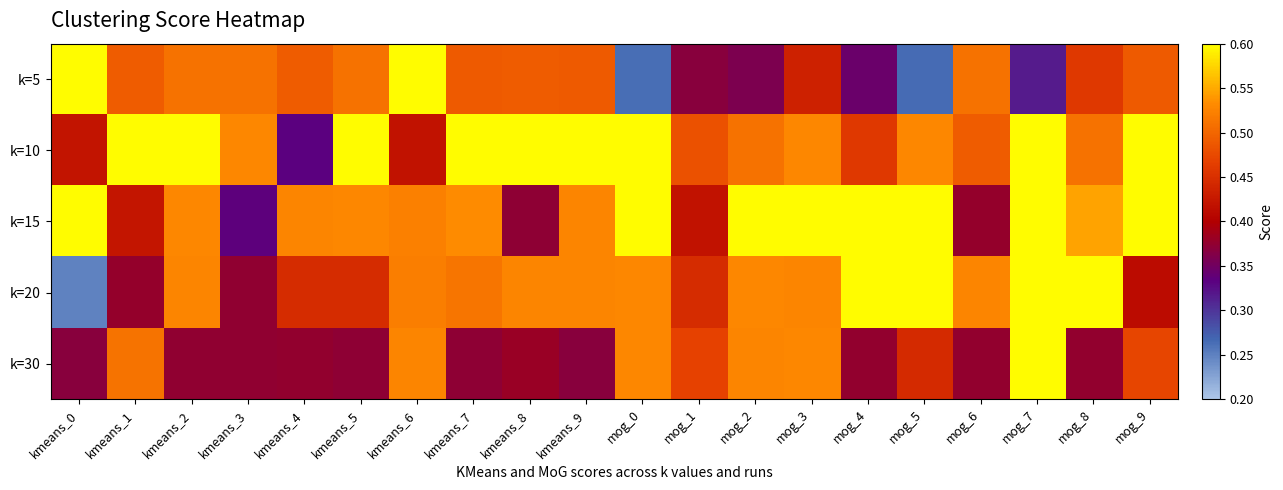

At which category does the chart reach its minimum across all series?

kmeans_0